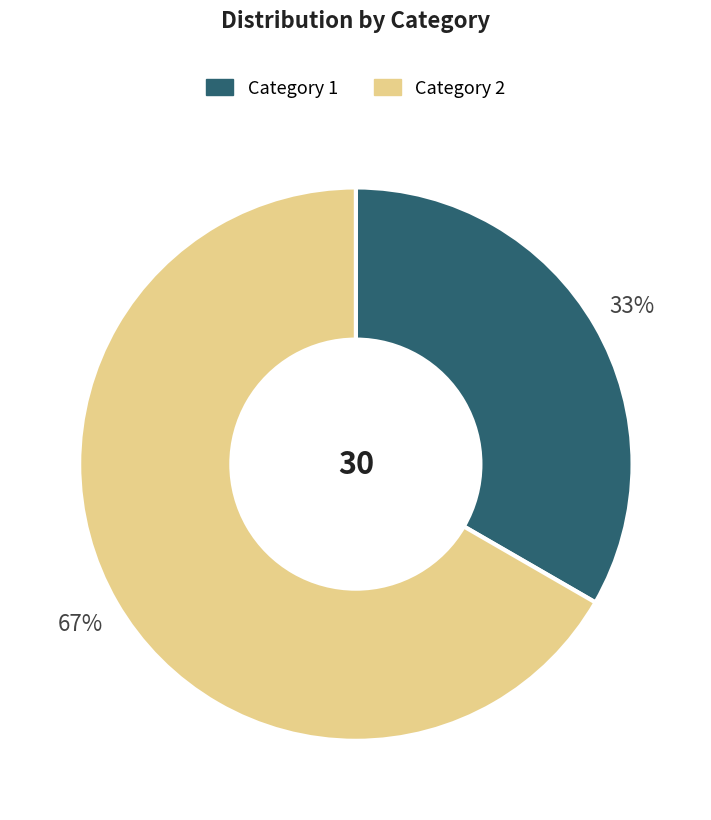

Is it true that Category 1 is 33% of the pie?

True